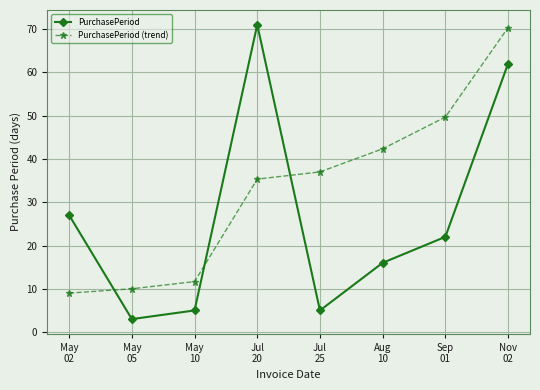

Reading left to right, extract all data points from this chart.

PurchasePeriod: May
02=27.0	May
05=3.0	May
10=5.0	Jul
20=71.0	Jul
25=5.0	Aug
10=16.0	Sep
01=22.0	Nov
02=62.0
PurchasePeriod (trend): May
02=9.0	May
05=10.0	May
10=11.7	Jul
20=35.3	Jul
25=37.0	Aug
10=42.3	Sep
01=49.7	Nov
02=70.3